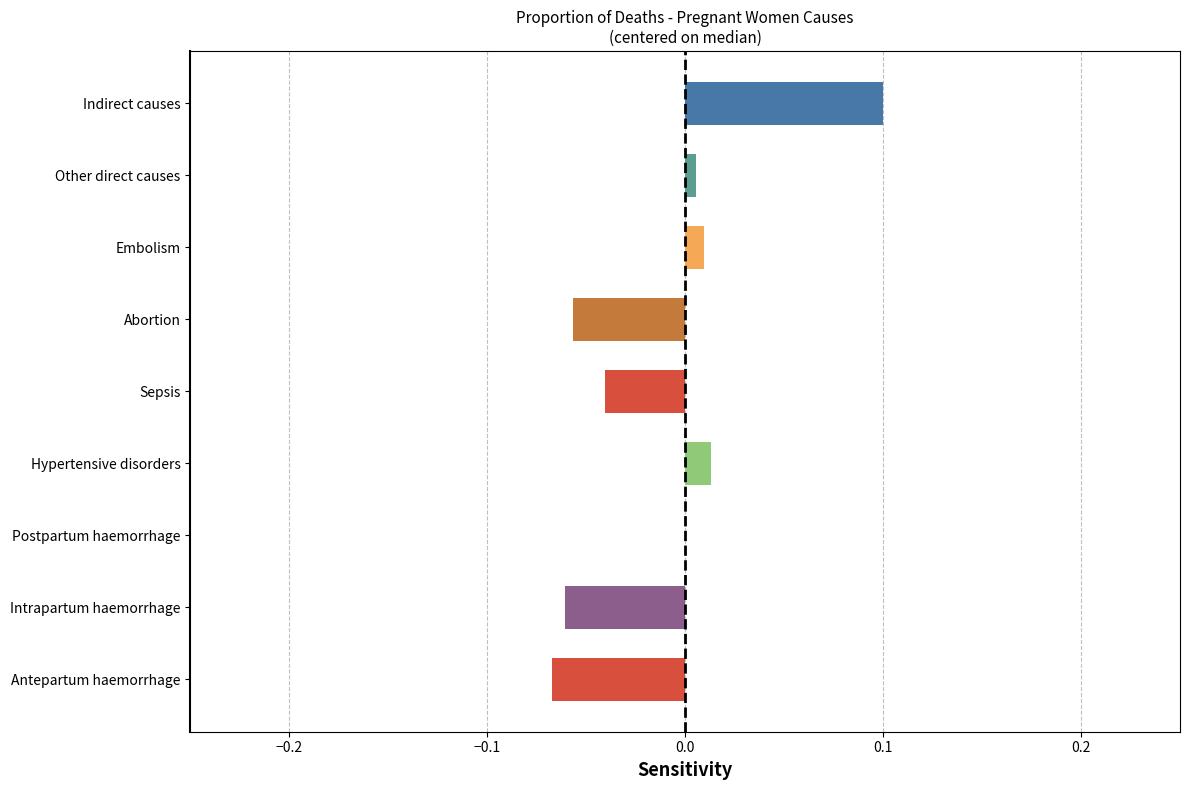

True or false: the data shows 0.0 at Postpartum haemorrhage.

True